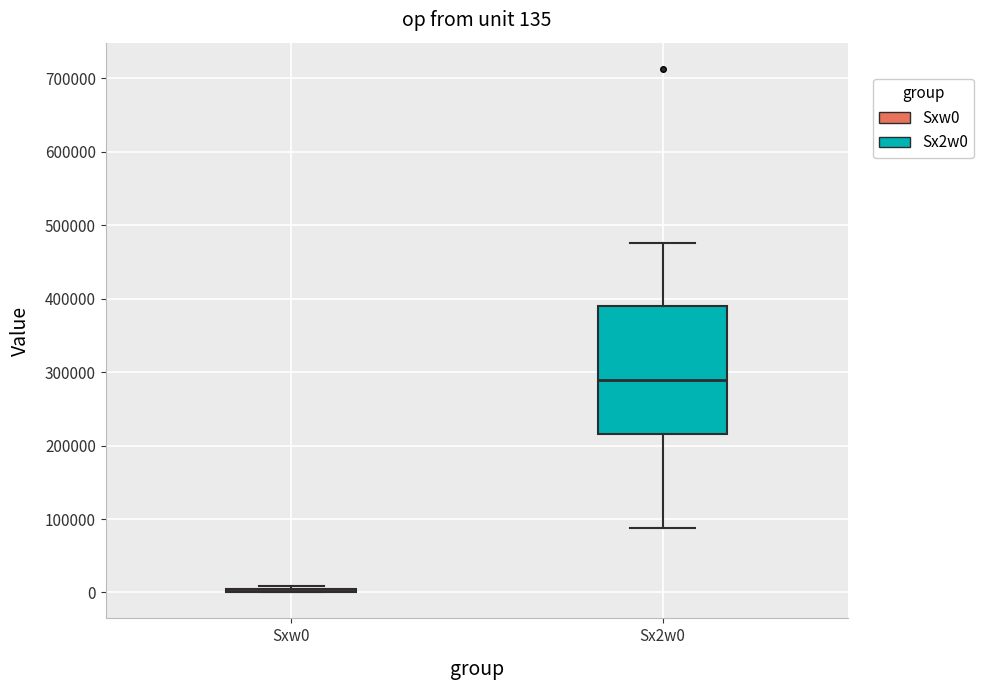

Which box is the tallest, from its lower edge to its upper edge?

Sx2w0